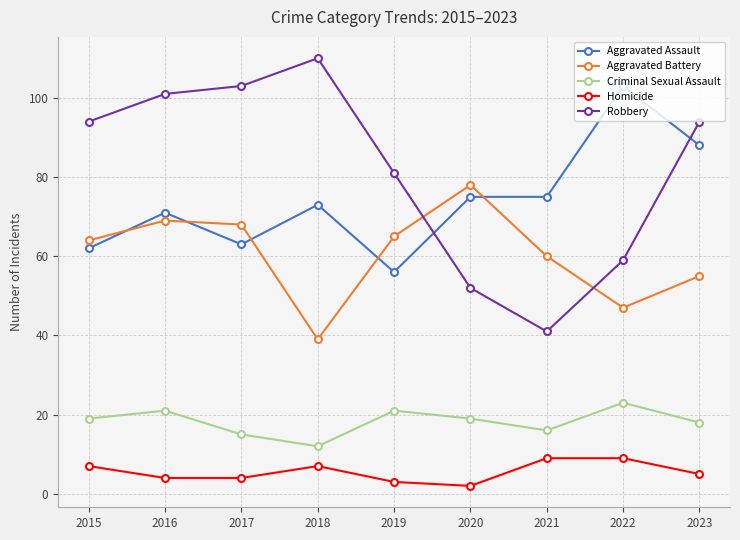

Reading left to right, extract all data points from this chart.

Aggravated Assault: 2015=62	2016=71	2017=63	2018=73	2019=56	2020=75	2021=75	2022=103	2023=88
Aggravated Battery: 2015=64	2016=69	2017=68	2018=39	2019=65	2020=78	2021=60	2022=47	2023=55
Criminal Sexual Assault: 2015=19	2016=21	2017=15	2018=12	2019=21	2020=19	2021=16	2022=23	2023=18
Homicide: 2015=7	2016=4	2017=4	2018=7	2019=3	2020=2	2021=9	2022=9	2023=5
Robbery: 2015=94	2016=101	2017=103	2018=110	2019=81	2020=52	2021=41	2022=59	2023=94